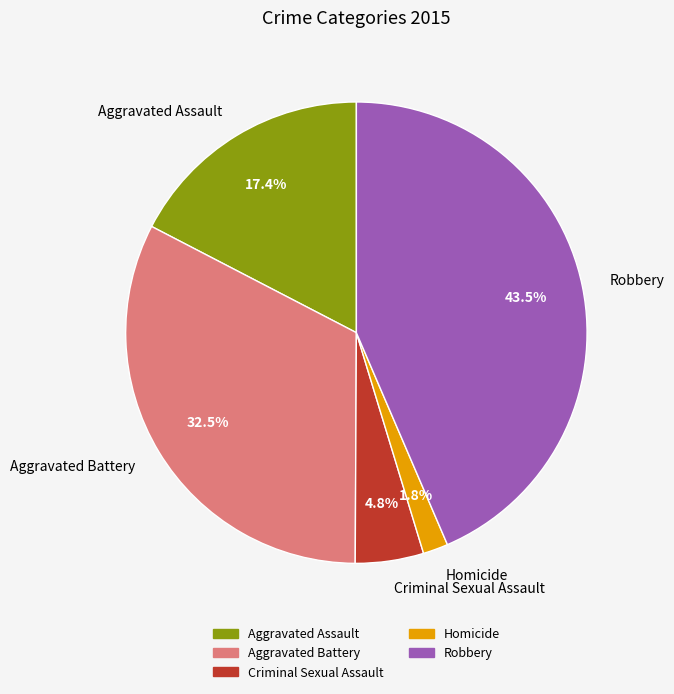

Is the sum of Aggravated Assault and Robbery greater than half?

Yes